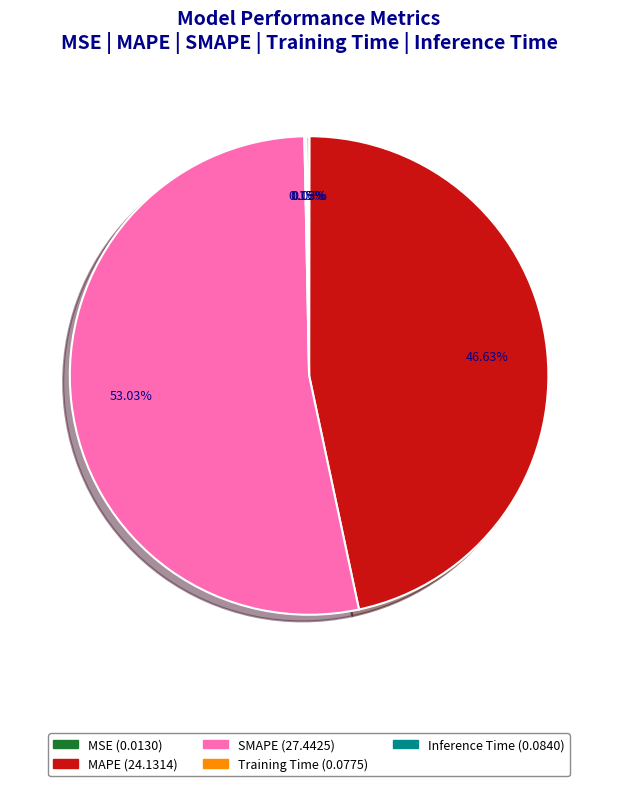

Which slice represents more than half of the pie?

SMAPE